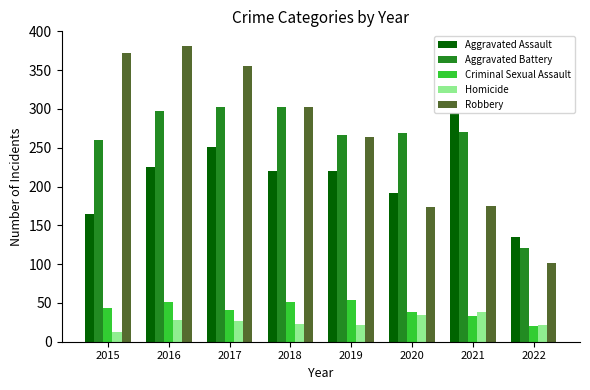

Is the value of Criminal Sexual Assault at 2020 greater than the value of Robbery at 2020?

No